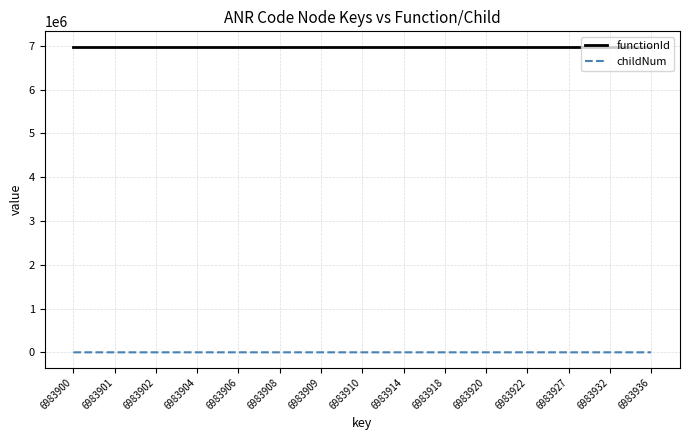

What value does the functionId series have at 6983906?

6983899